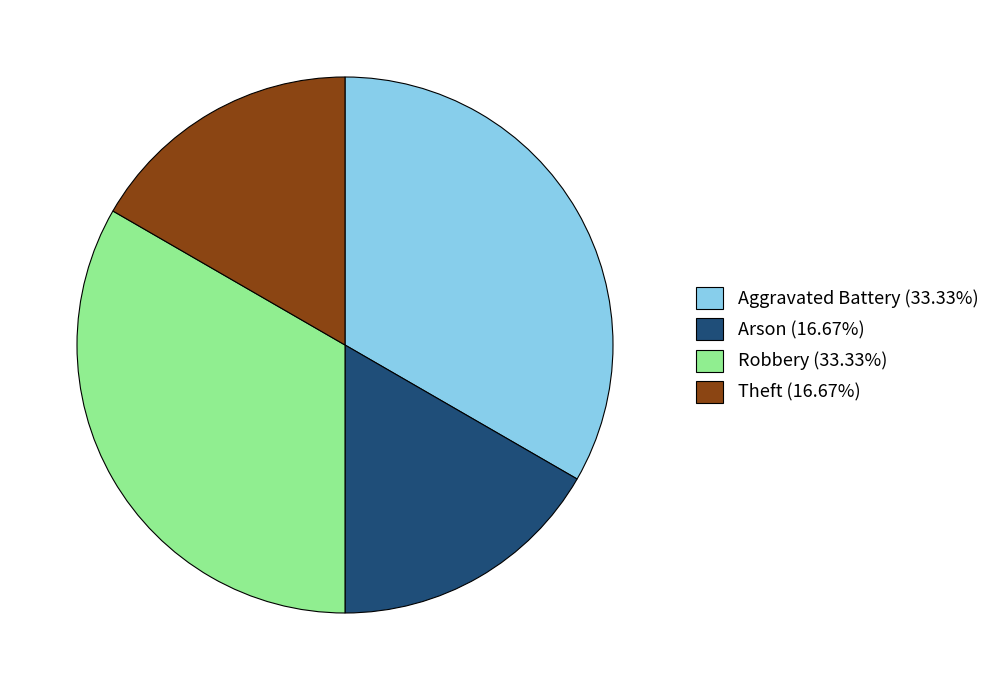

Is there a majority slice in this chart?

No